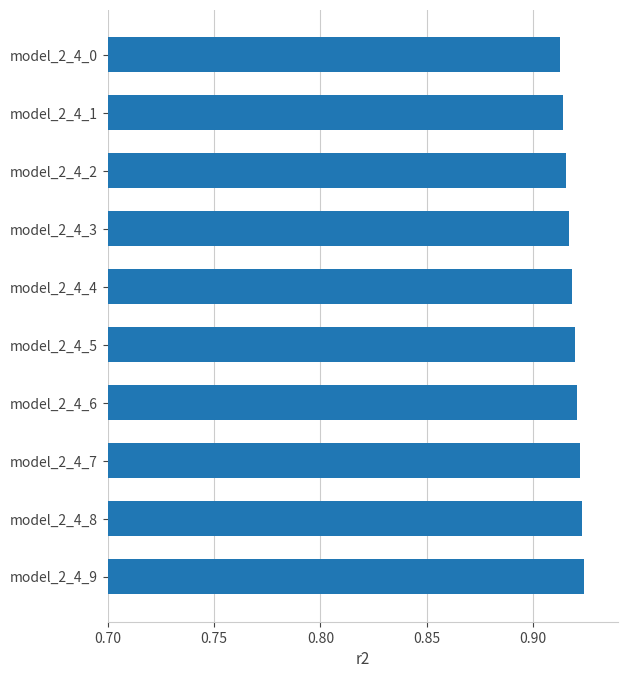

How many values are between 0 and 1?

10